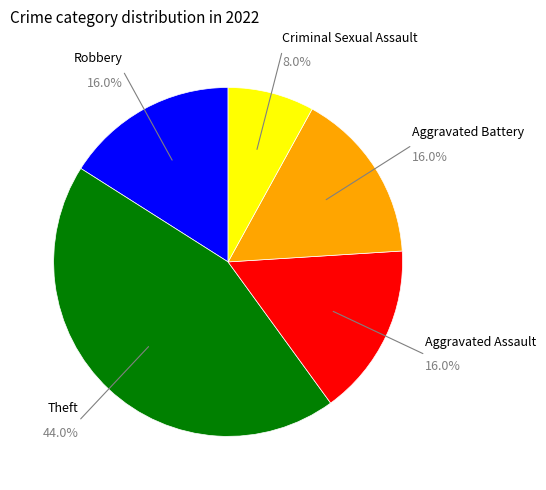

Is there any slice that represents more than half of the pie?

No